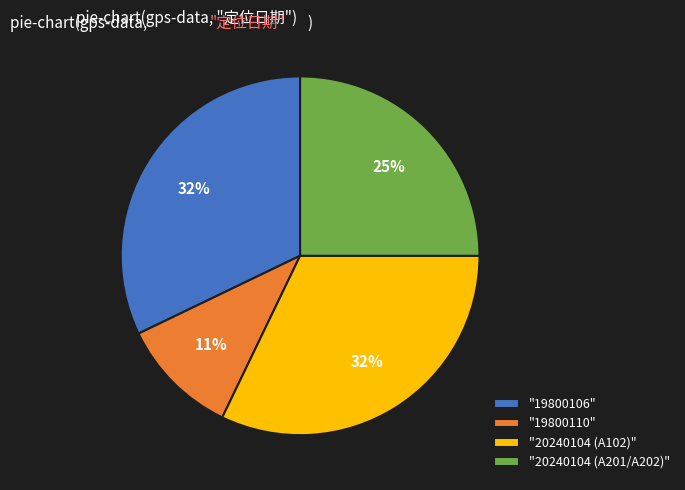

What is the smallest slice in the pie chart?

"19800110"